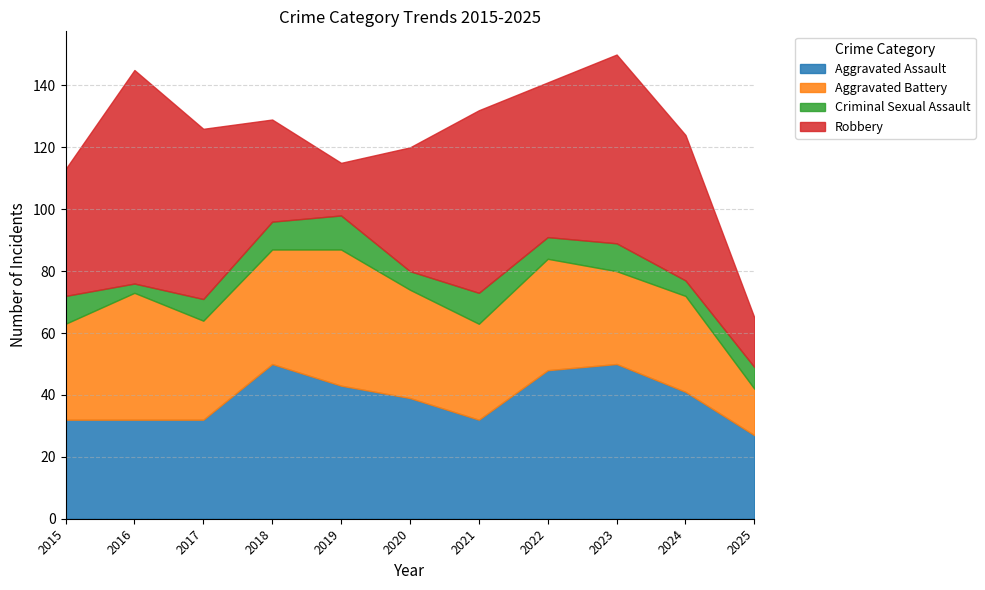

What is the value of the Robbery point at the 3rd from the left?

55